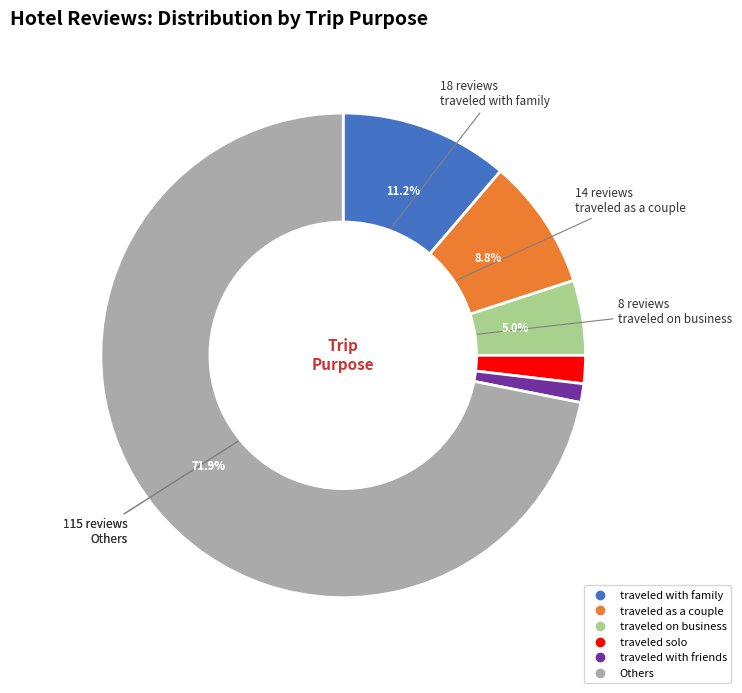

Does any single category account for the majority?

Yes